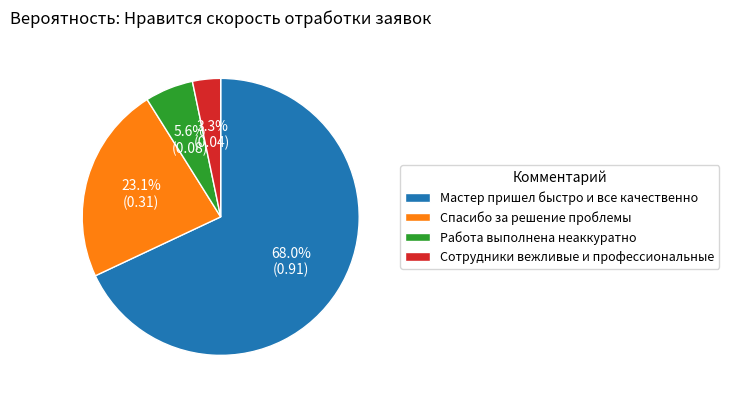

To the nearest percent, what portion does Мастер пришел быстро и все качественно represent?

68%